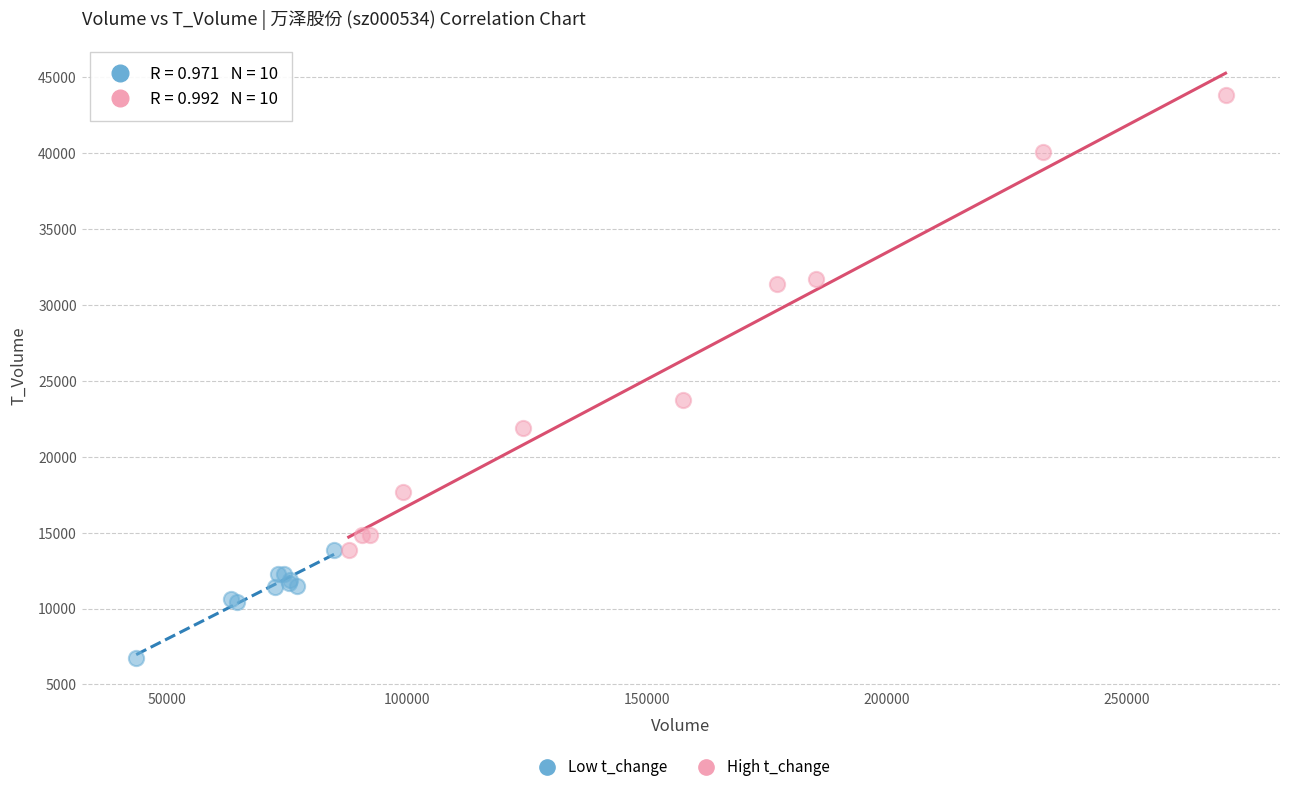

Which series reaches the minimum Y coordinate?

Low t_change